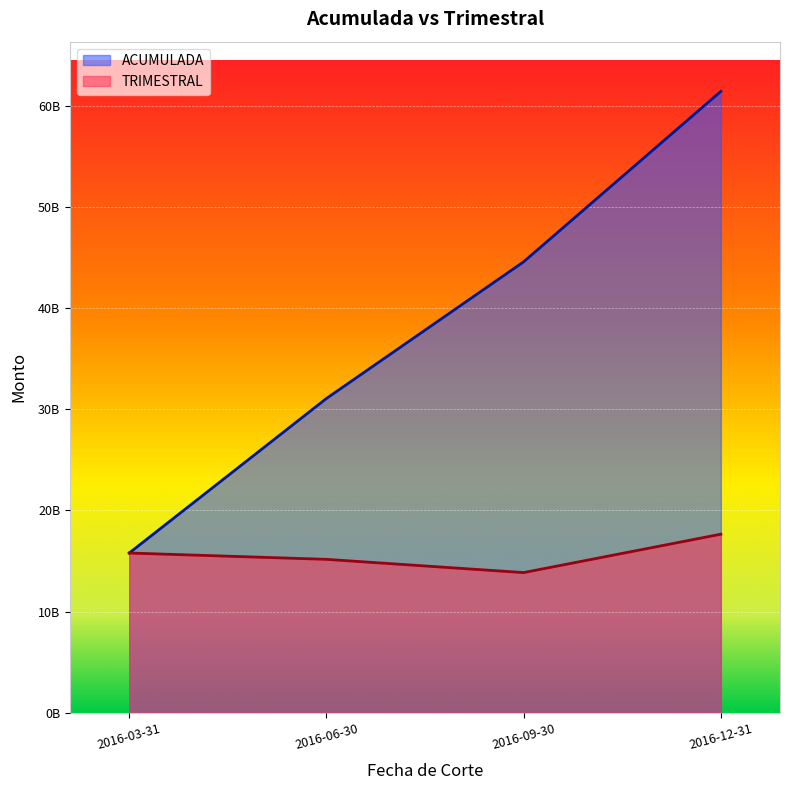

True or false: TRIMESTRAL and ACUMULADA cross at least once.

False